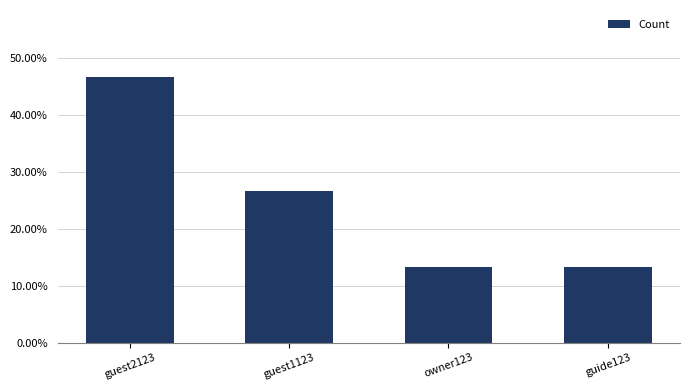

What is the label of the 3rd bar from the left?

owner123